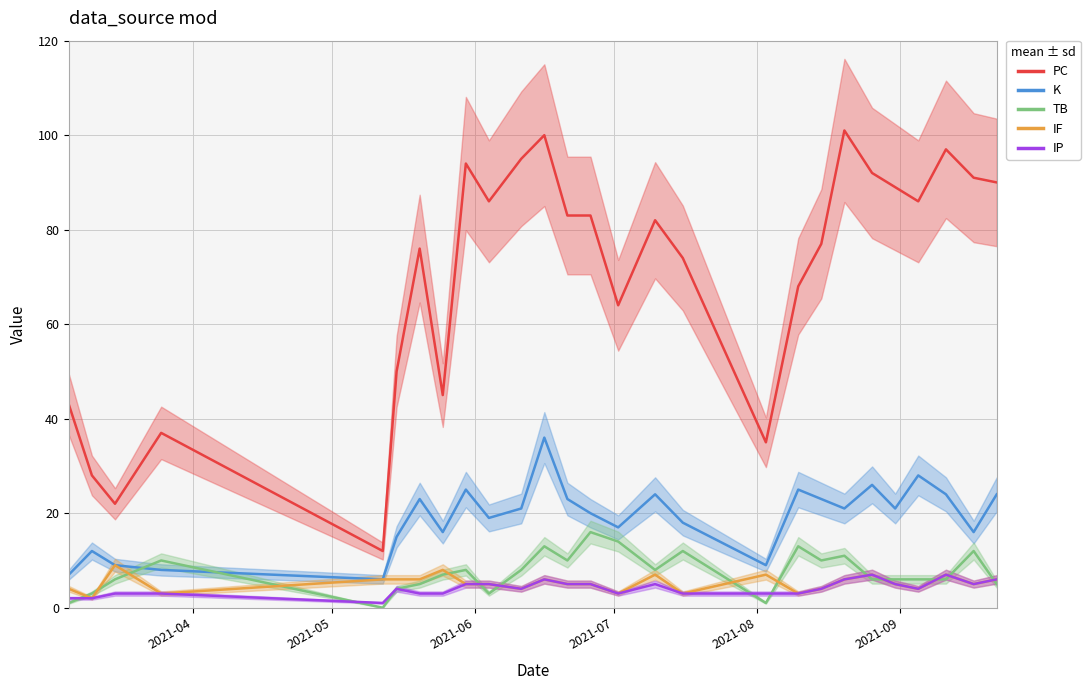

How many lines are shown in the chart?

5